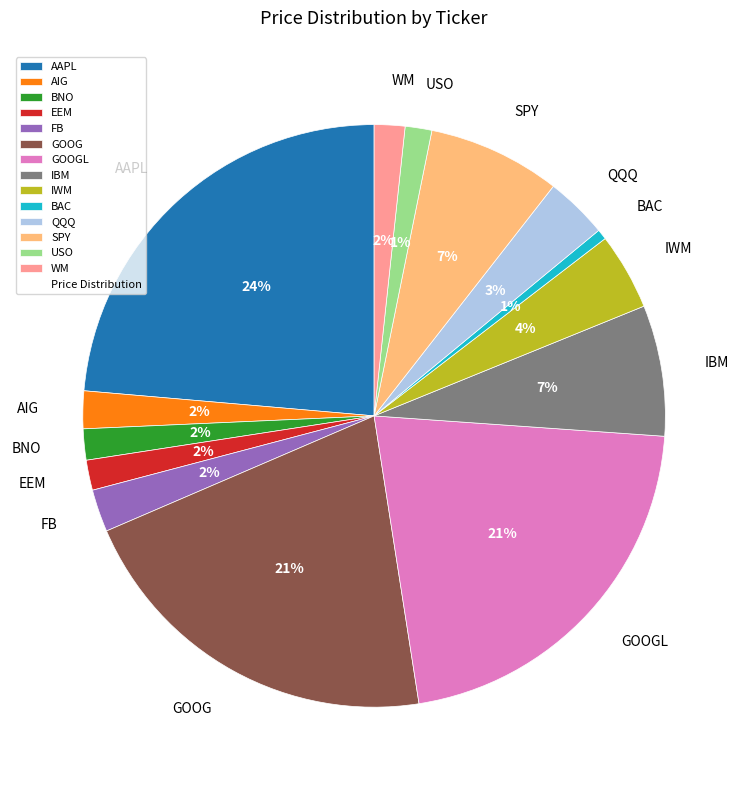

To the nearest percent, what is the difference between the QQQ and GOOGL slice percentages?

18%